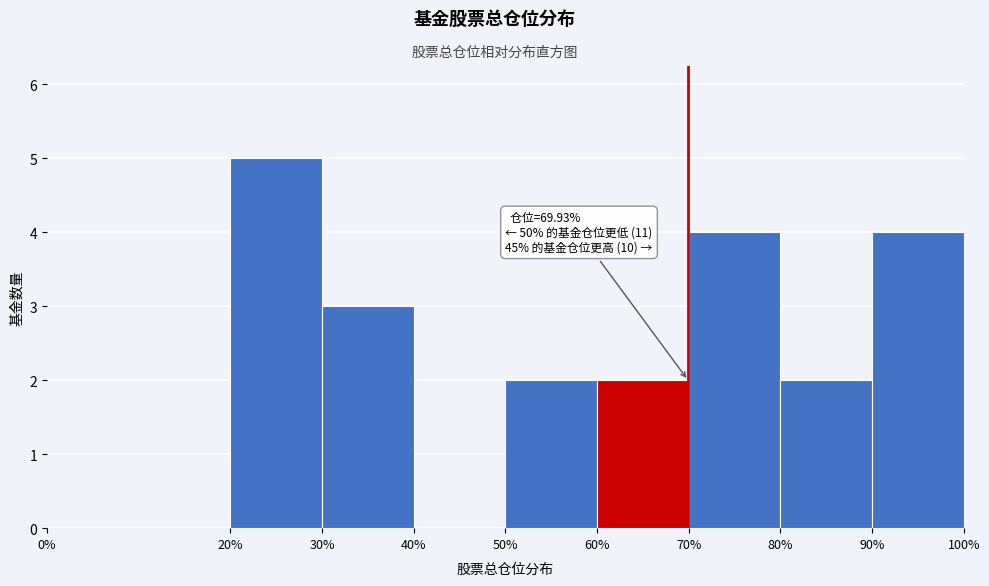

Over which range of the x-axis is the bar tallest?

20% to 30%